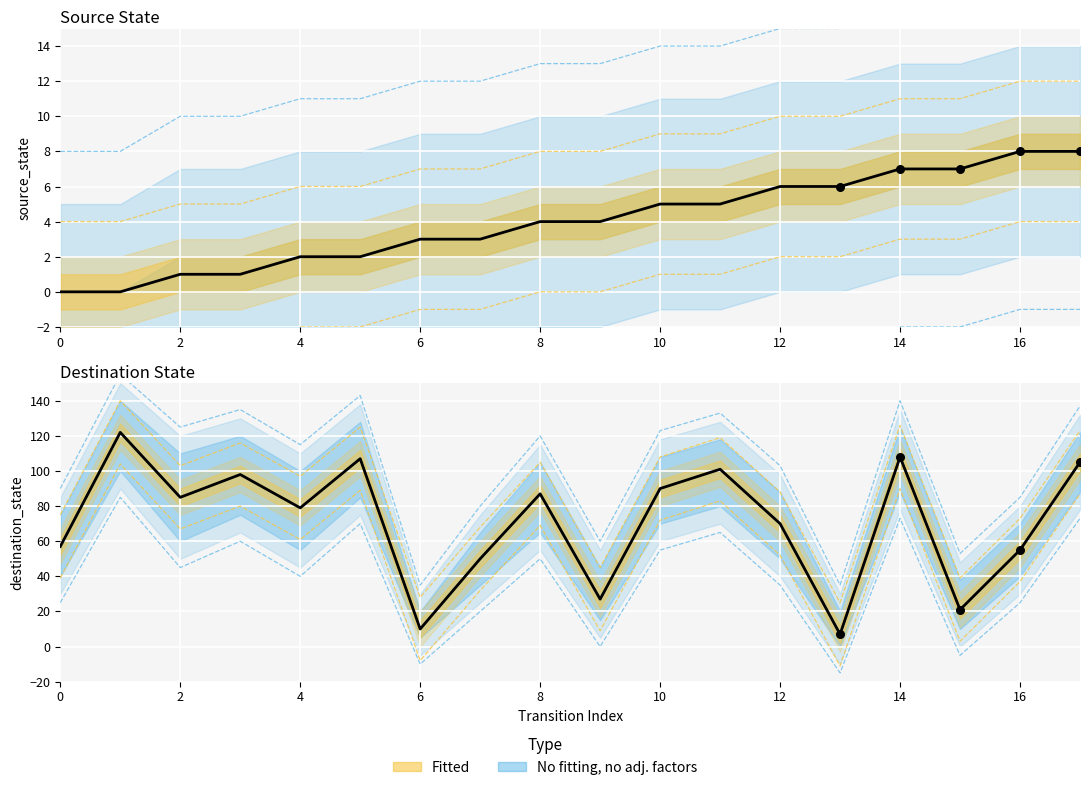

What is the total value across all series at 14?

93